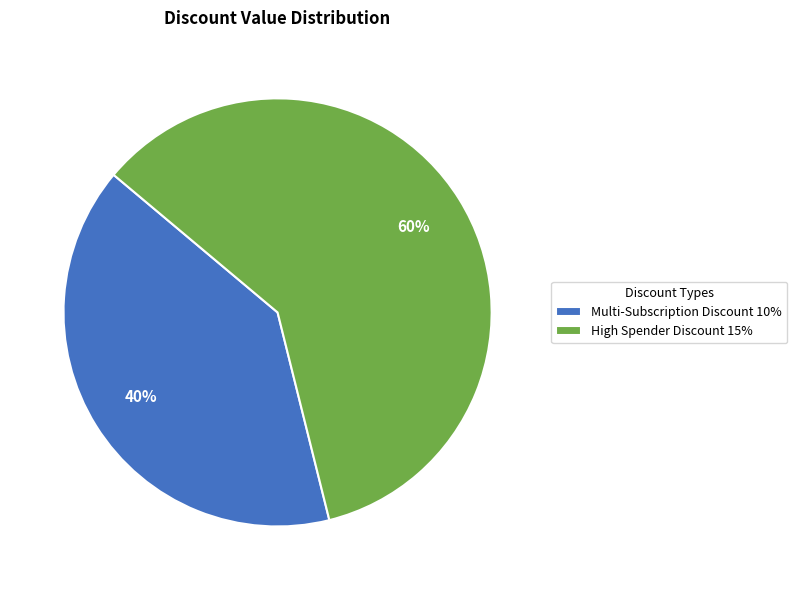

How many segments does this pie chart have?

2